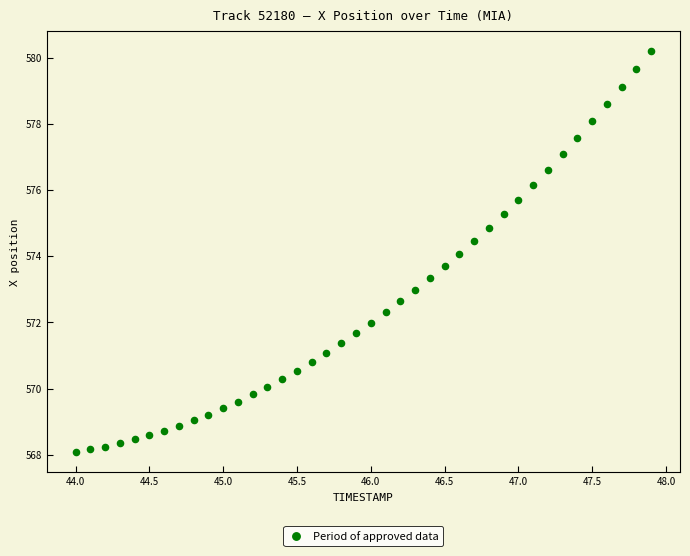

What is the range of Y values (max minus min)?

12.1